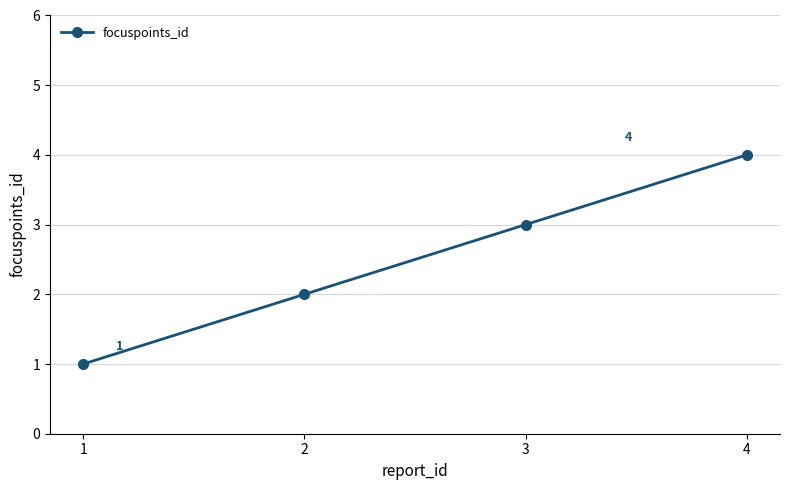

Count the values in the range 2 to 4.

3